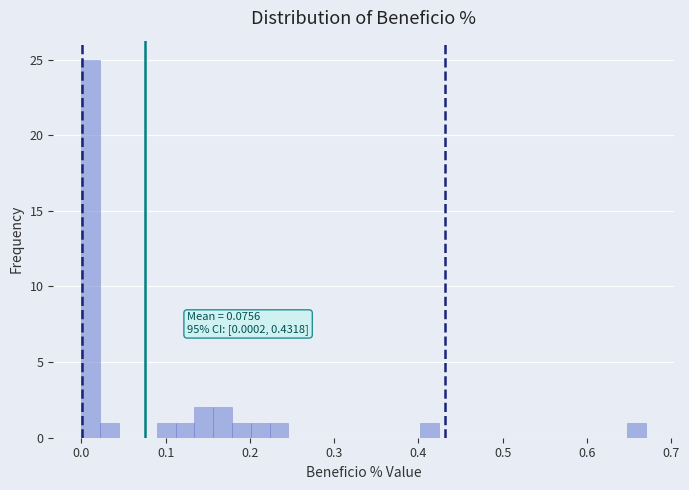

Read against the x-axis, roughly where is the centre of the tallest bar?

0.01